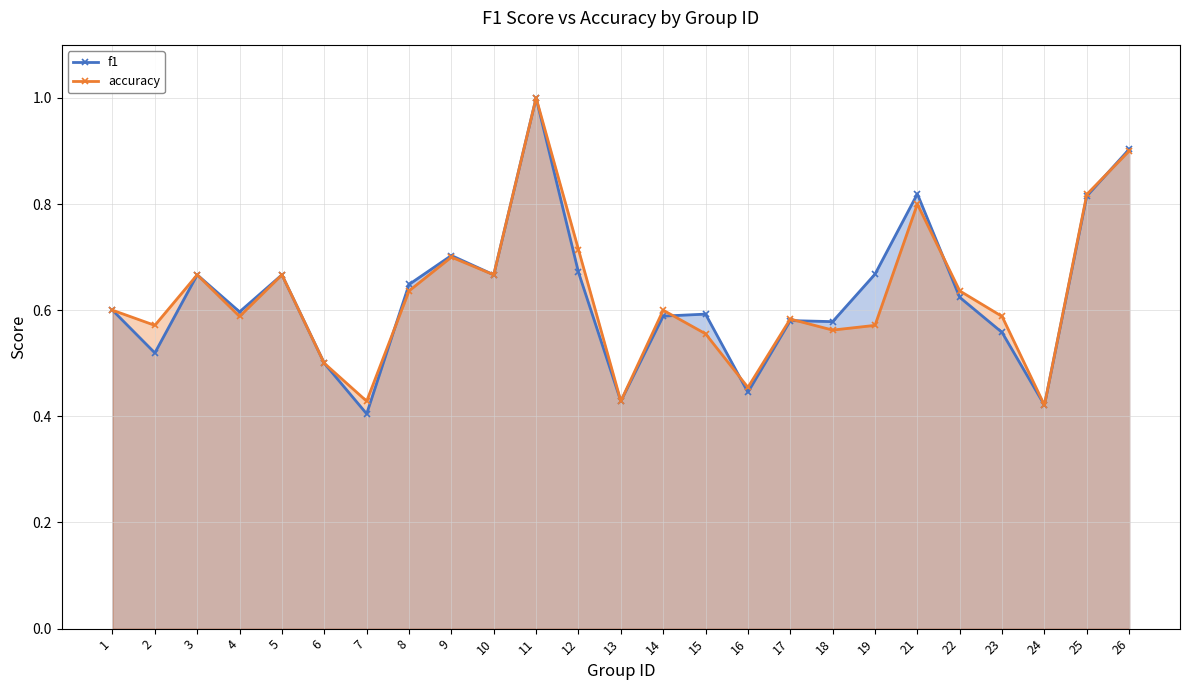

Is the value of accuracy at 6 greater than the value of f1 at 12?

No